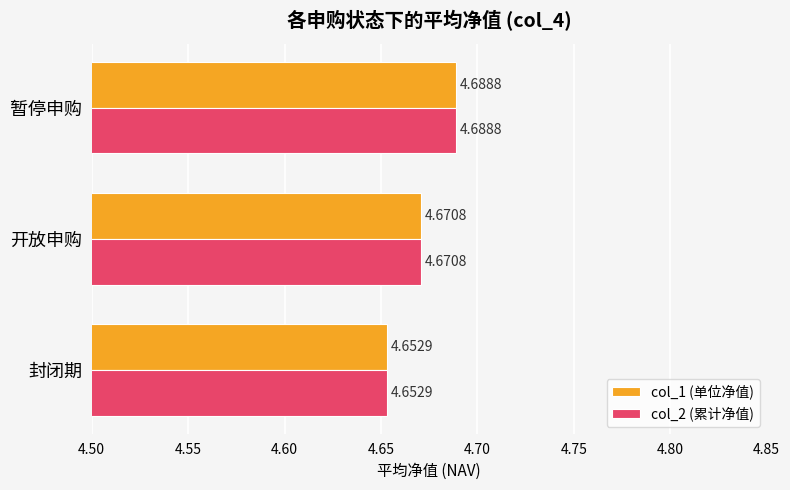

At which category is the sum across all series the highest?

暂停申购